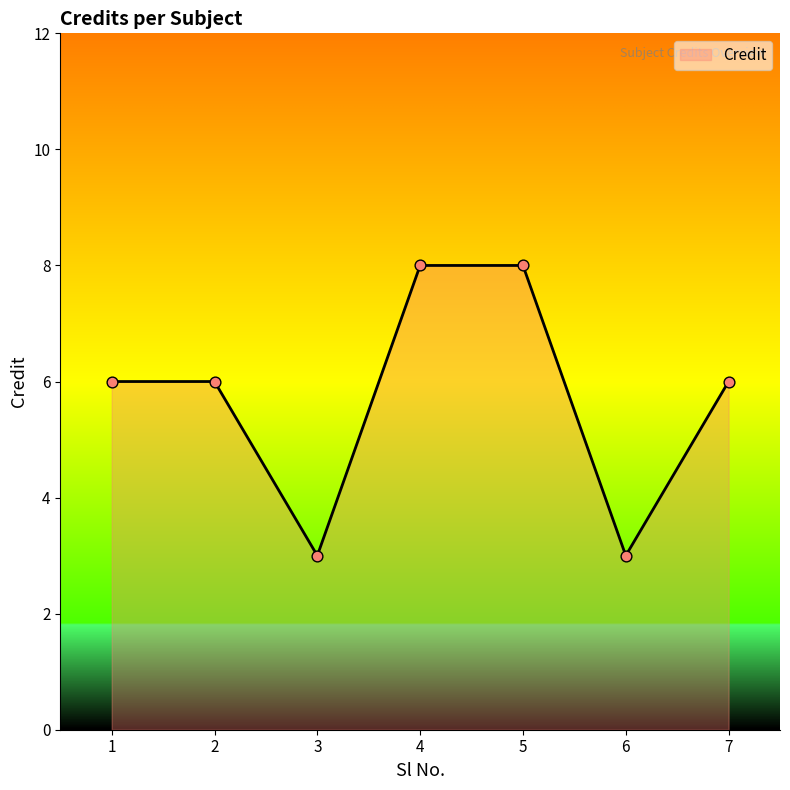

What is the ratio of the value at 2 to the value at 7?

1.0